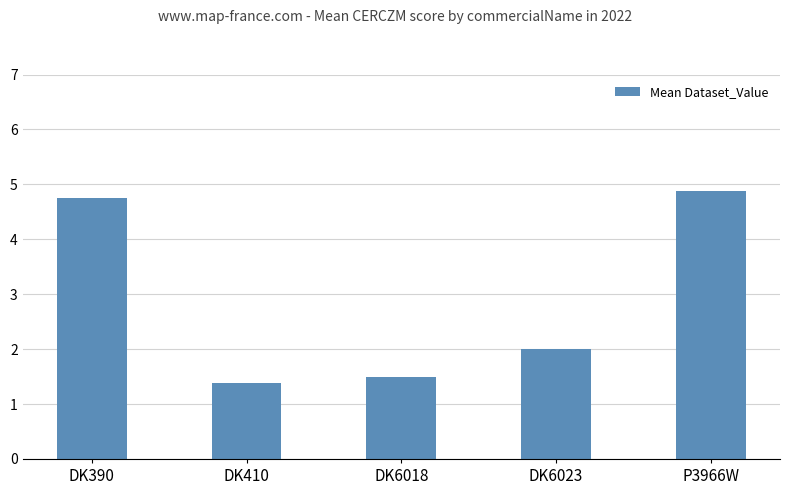

What is the smallest value displayed?

1.4